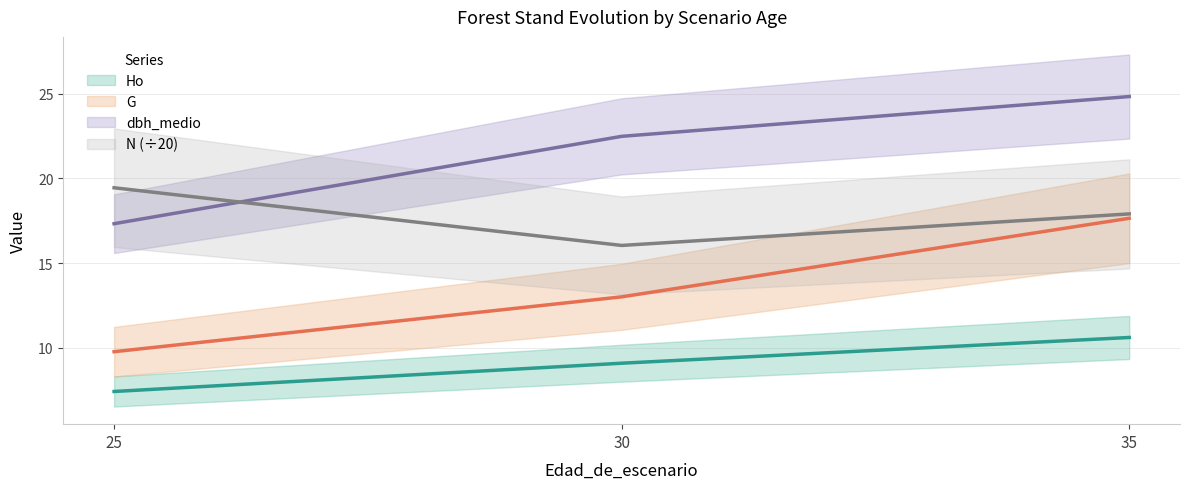

Is the value of N at 25 greater than the value of G at 30?

Yes